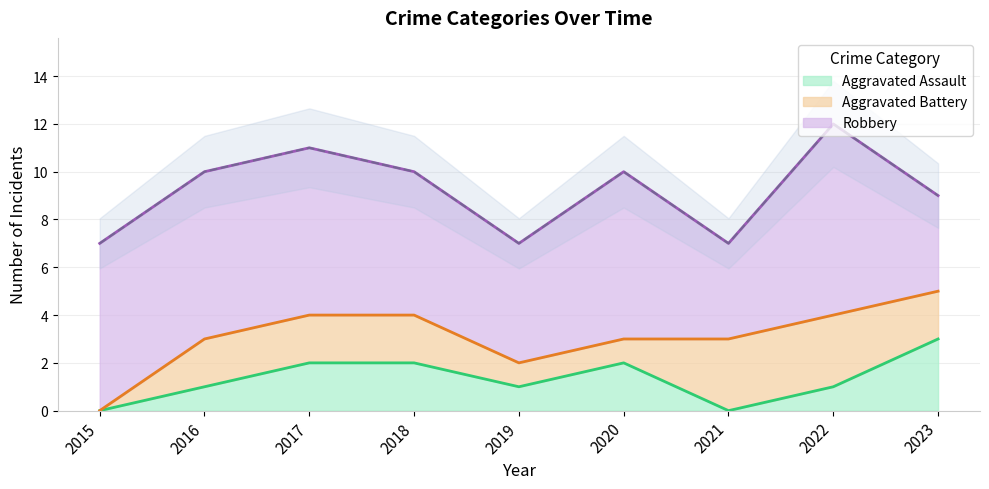

At which label is Aggravated Battery closest to 1?

2019